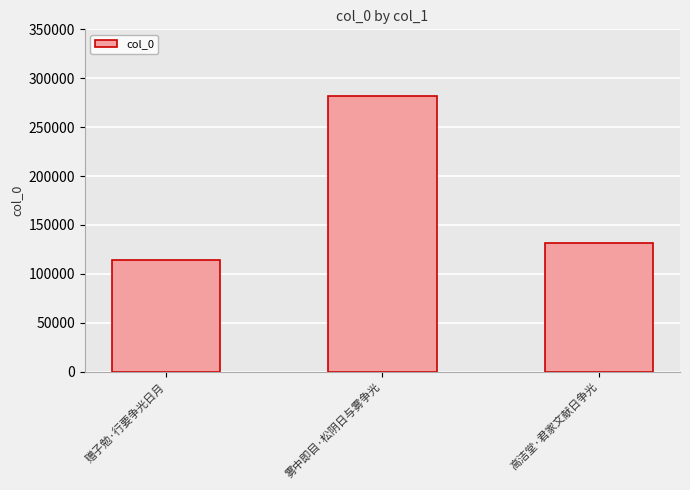

How many categories are shown in the chart?

3